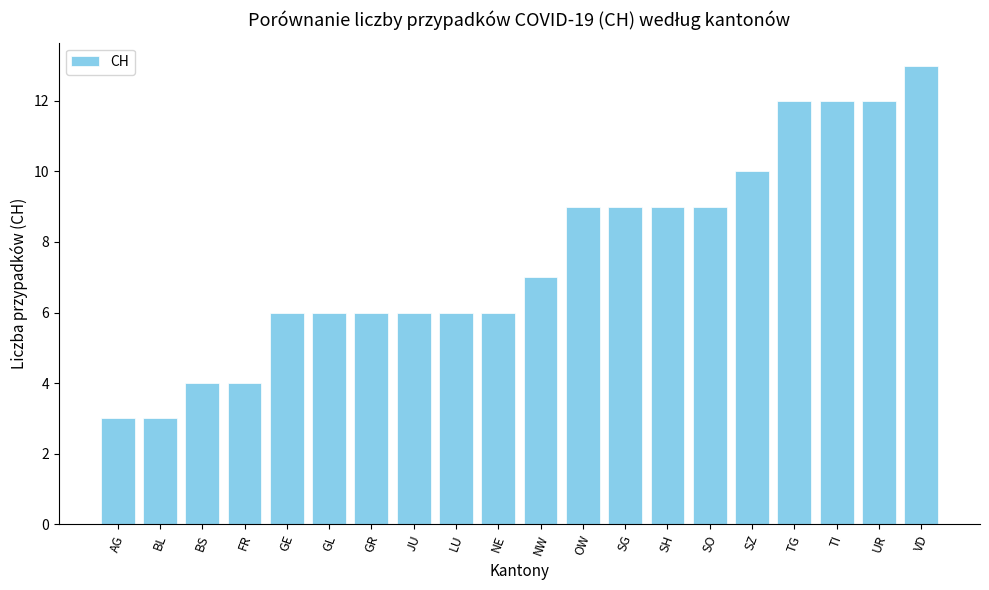

What is the minimum value shown in the chart?

3